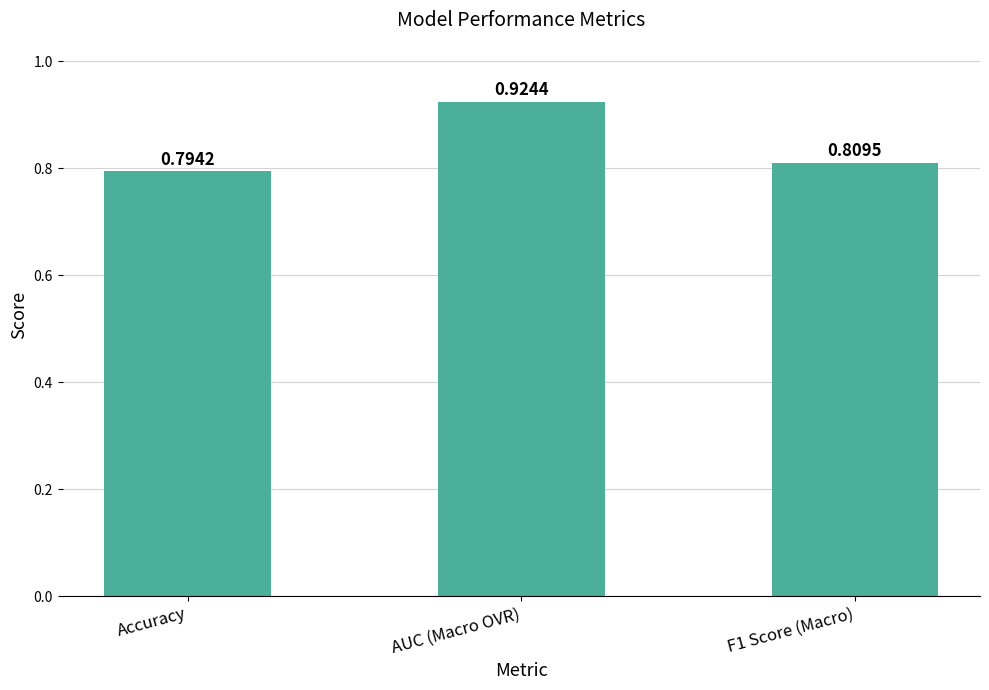

List the labels in order of value, smallest first.

Accuracy, F1 Score (Macro), AUC (Macro OVR)